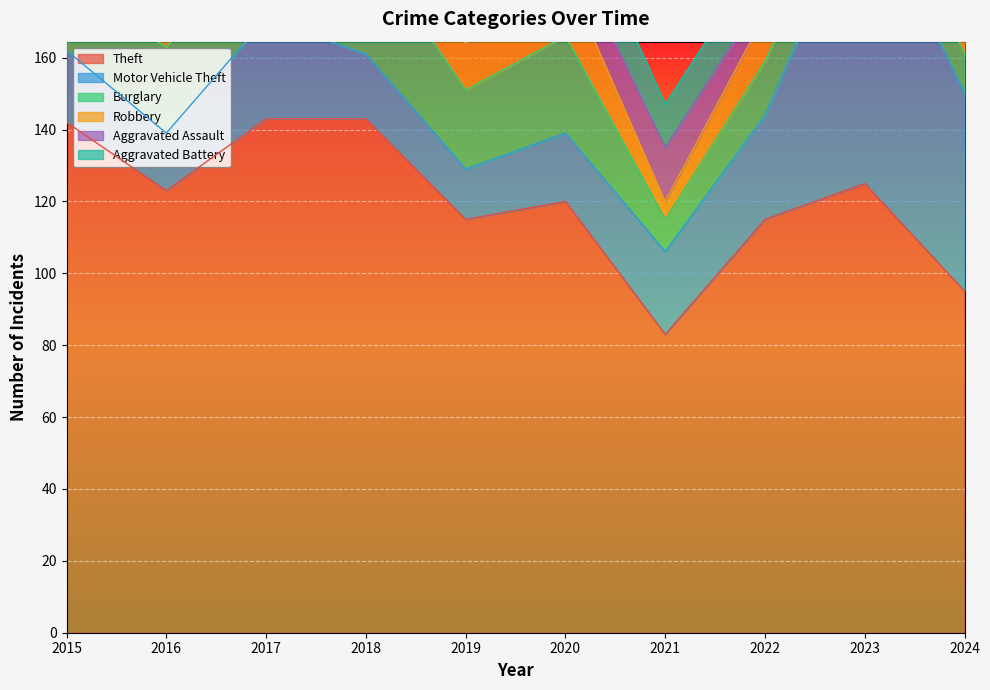

What is the value of the Aggravated Battery point at the 5th from the left?

12